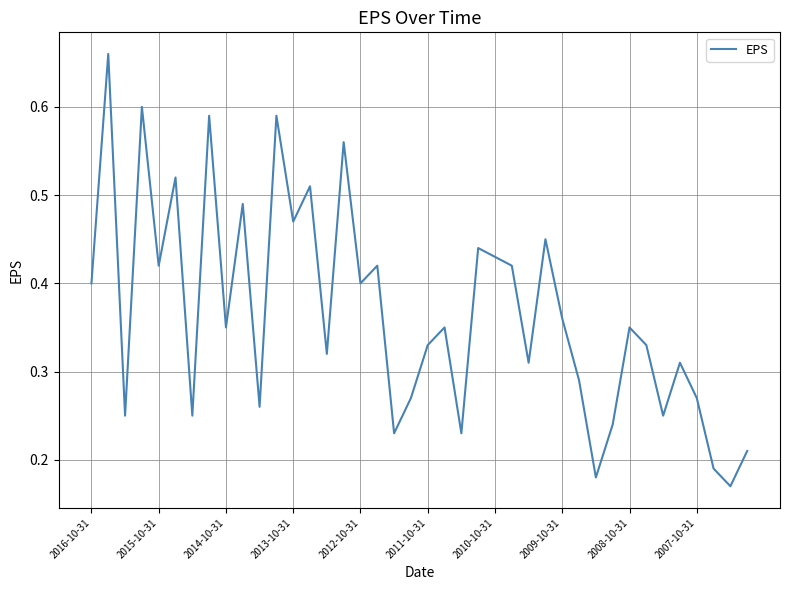

At which category does the chart reach its minimum across all series?

38